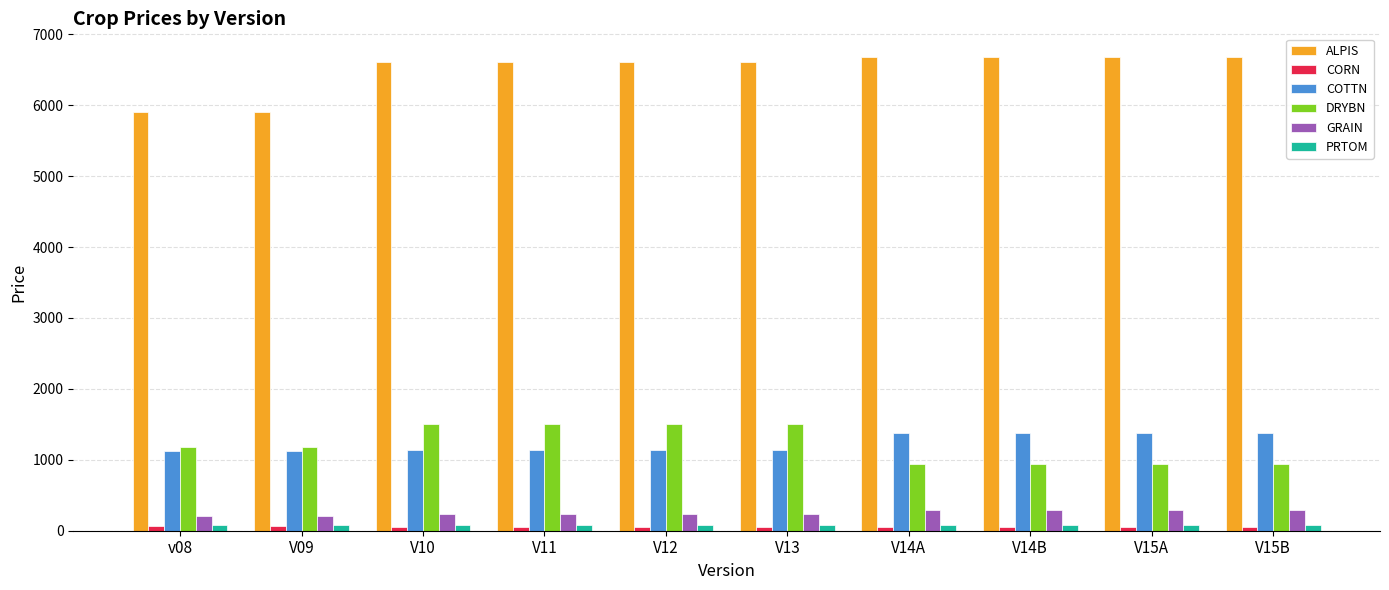

What is the sum of all COTTN values?

12290.3